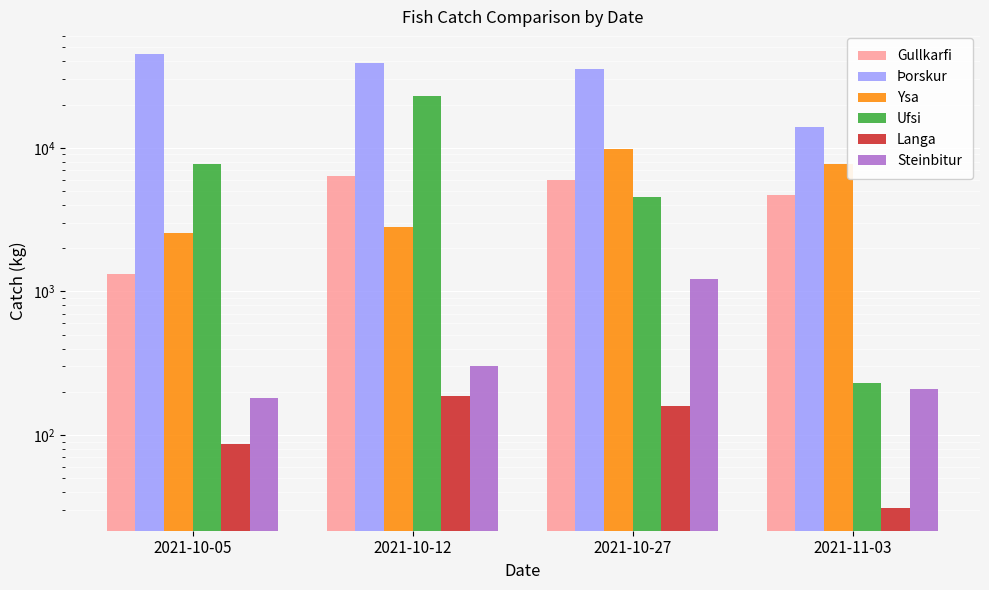

What is the spread (max minus min) of values at 2021-10-27?

34914